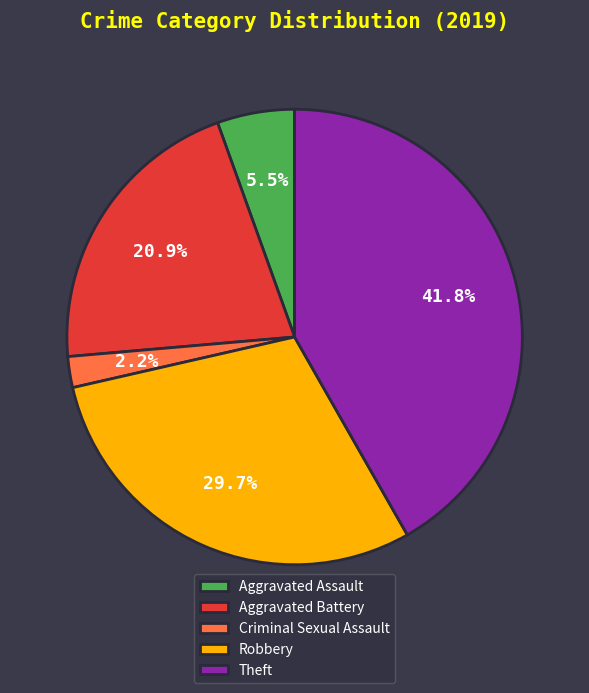

How much of the chart is everything except Aggravated Assault?

94.5%